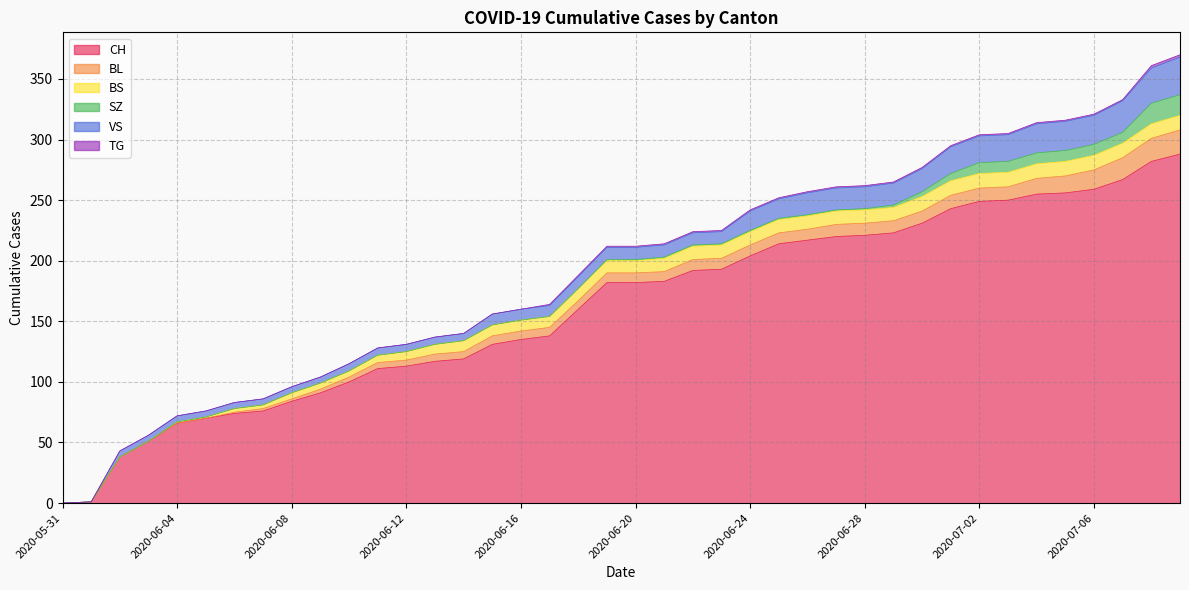

What position from the right is 2020-06-12?

28